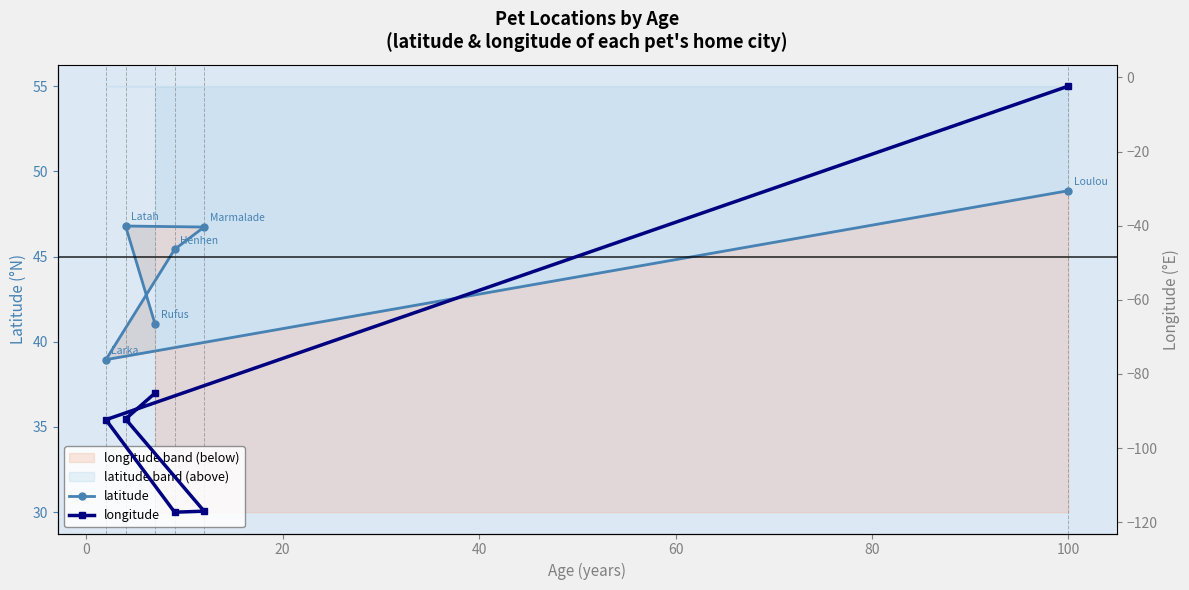

How many data points in longitude are above -92?

2